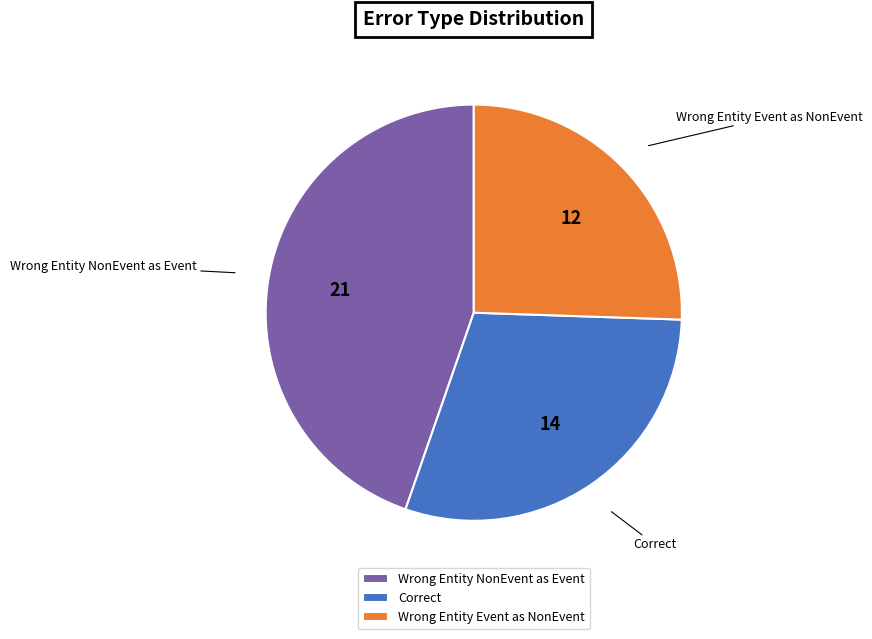

Is there any slice that represents more than half of the pie?

No